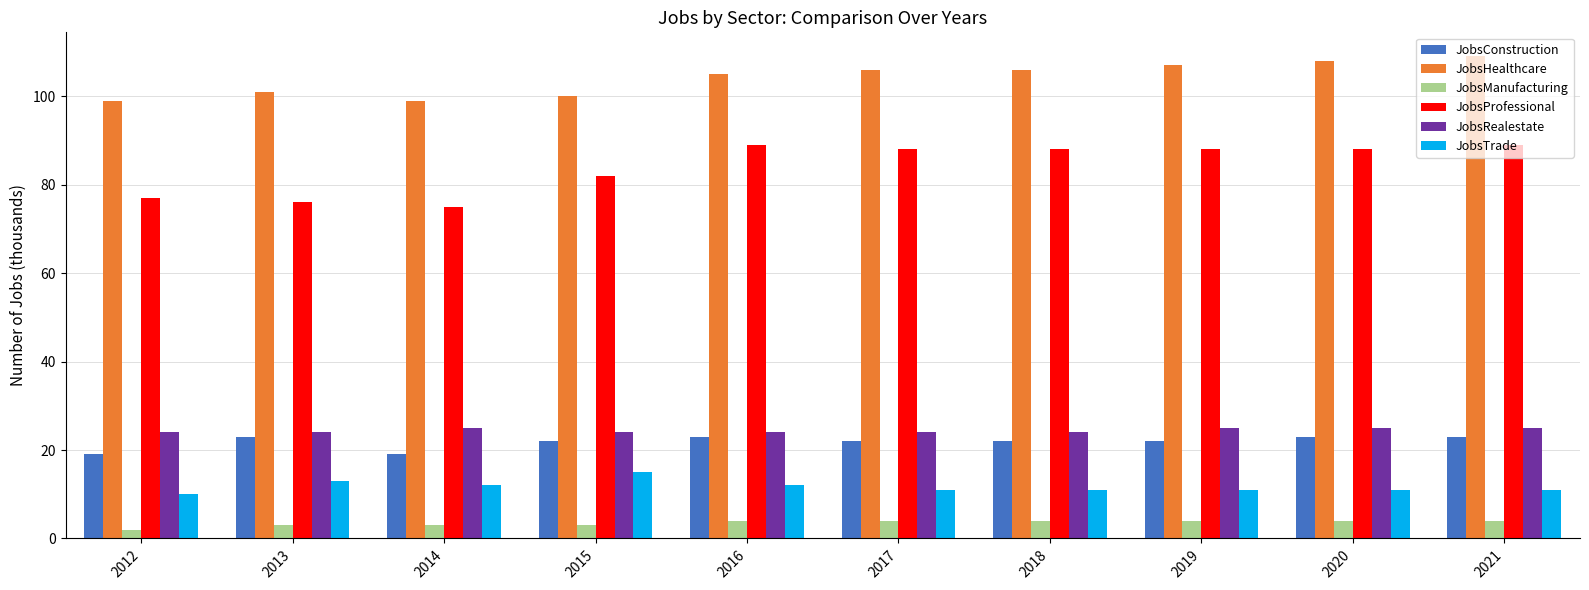

What is the greatest value displayed?

109